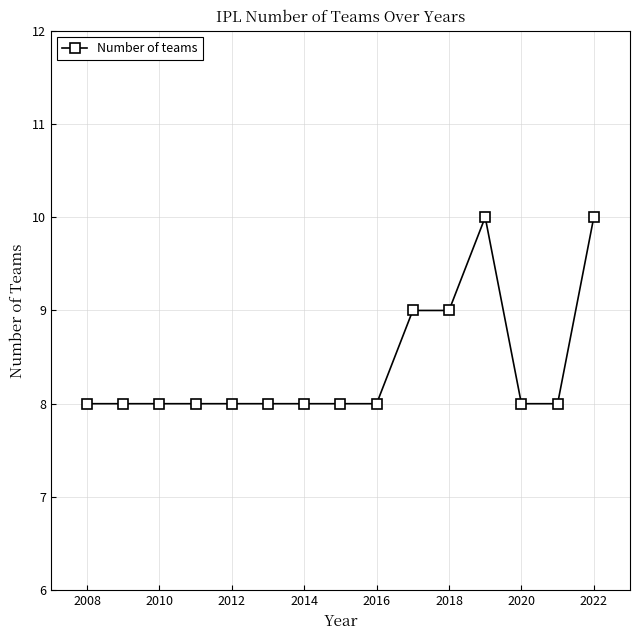

What is the value of the 15th point from the left?

10